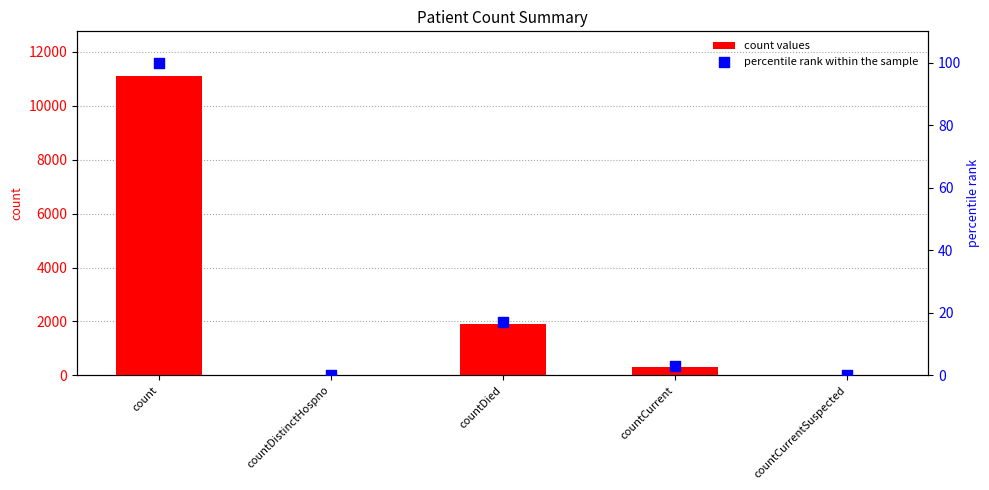

What are all the series names shown in the legend?

count values, percentile rank within the sample